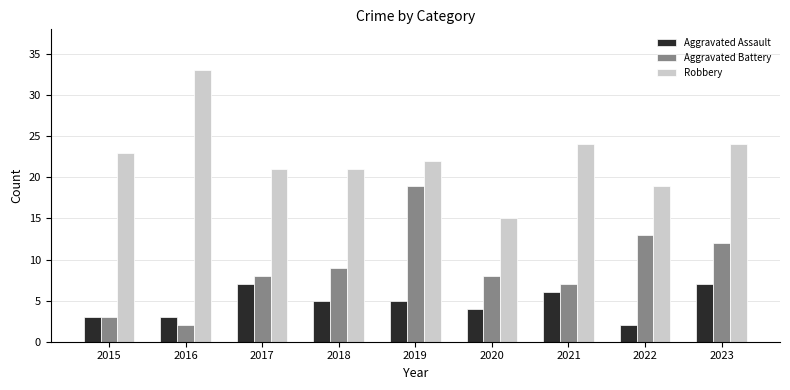

Reading left to right, extract all data points from this chart.

Aggravated Assault: 3	3	7	5	5	4	6	2	7
Aggravated Battery: 3	2	8	9	19	8	7	13	12
Robbery: 23	33	21	21	22	15	24	19	24